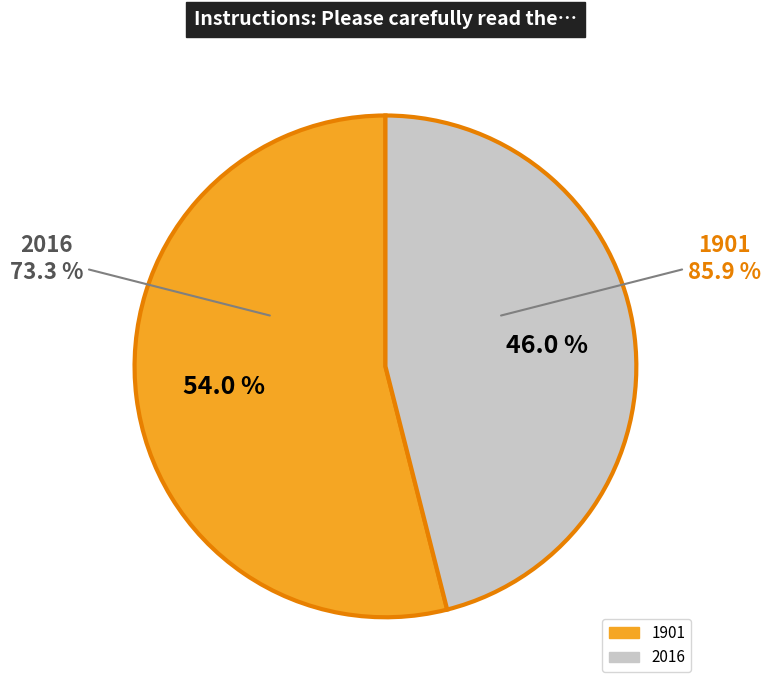

Which slice is the largest?

1901